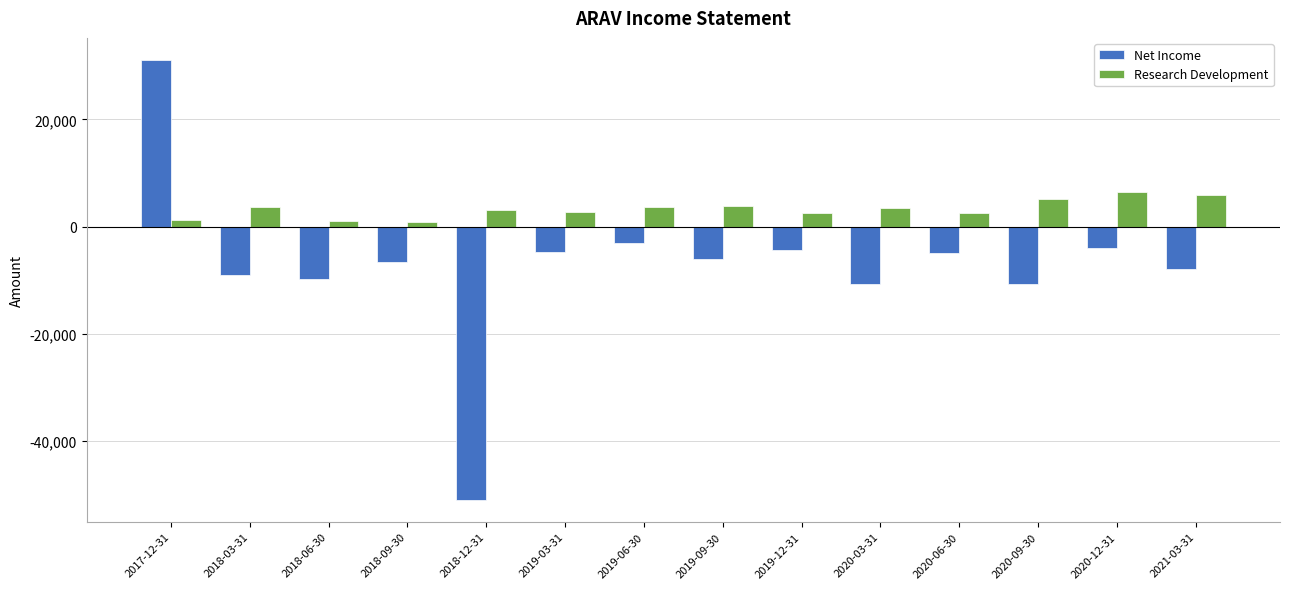

How many groups of bars are there?

14